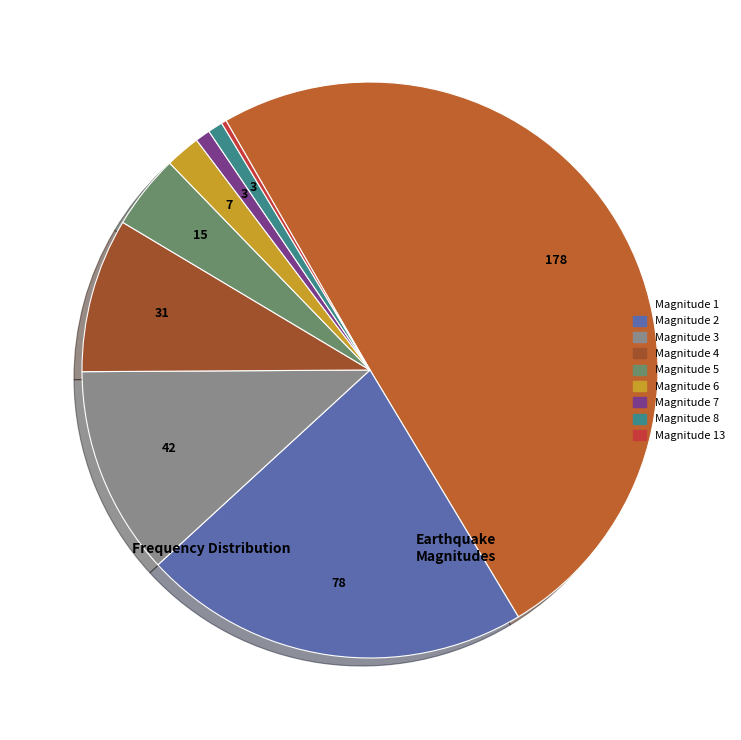

Which slice is the largest?

Magnitude 1